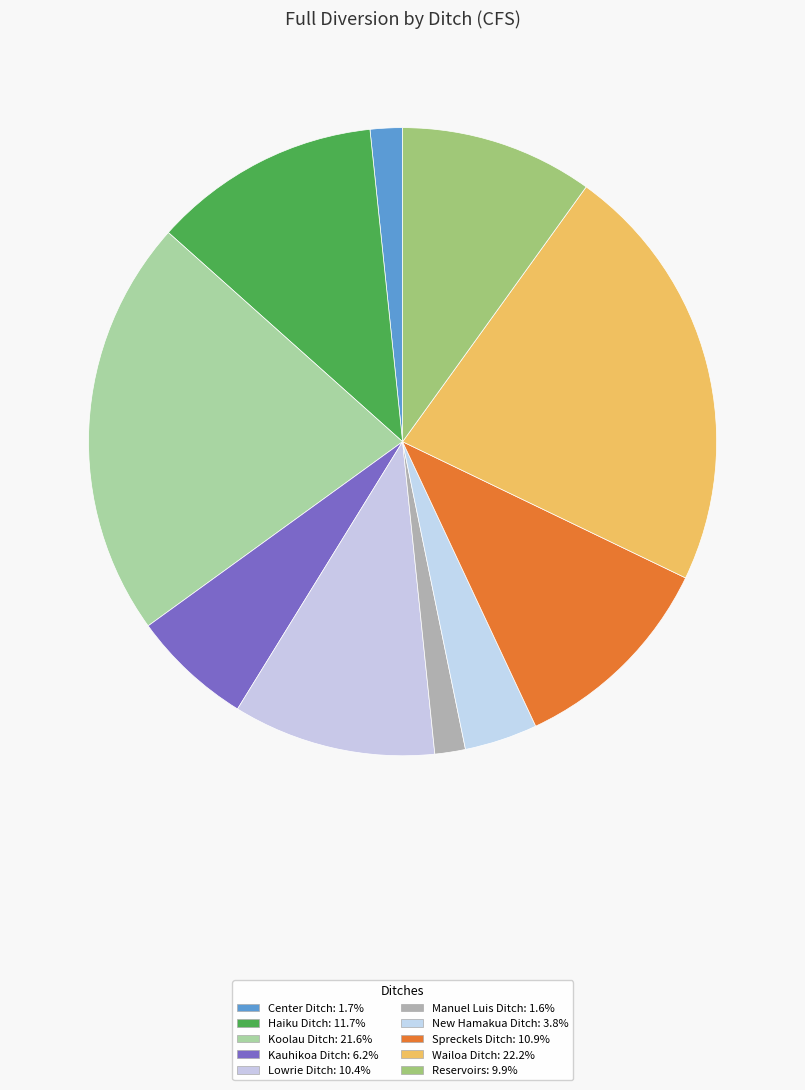

Is it true that Wailoa Ditch is 22% of the pie?

True